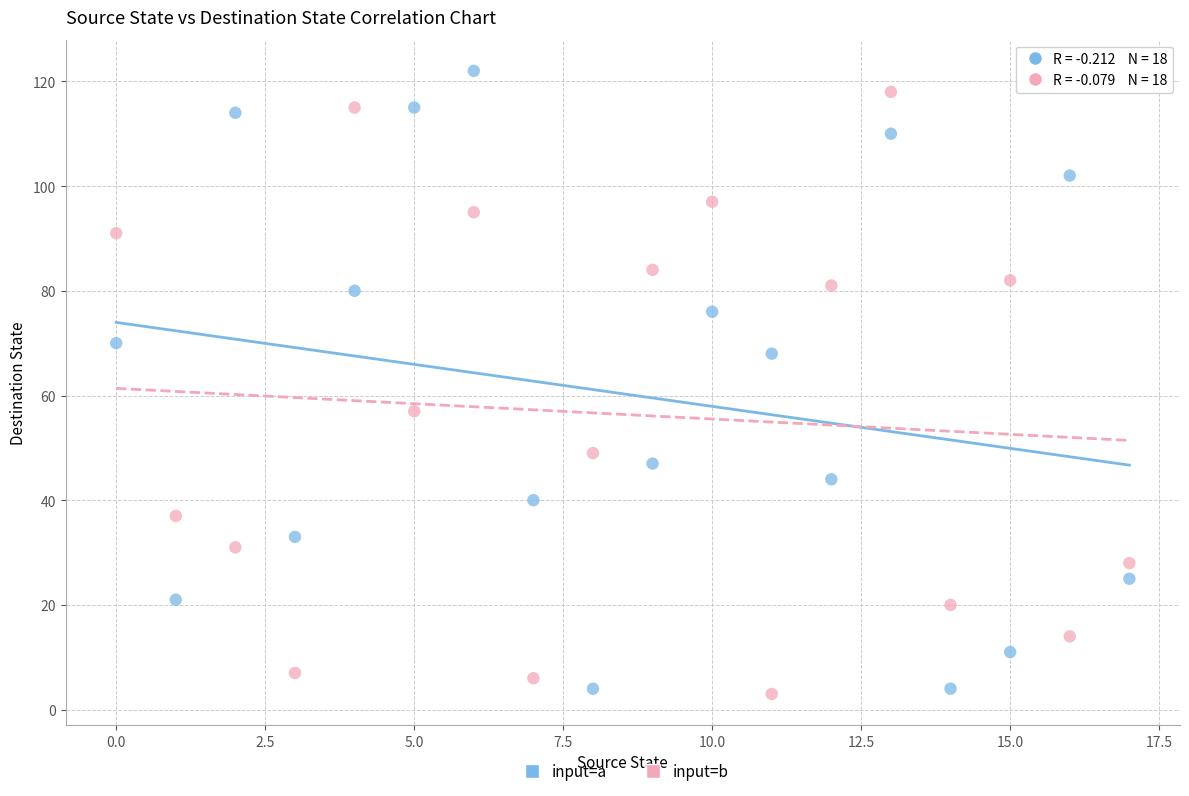

What are all the series names shown in the legend?

input=a, input=b